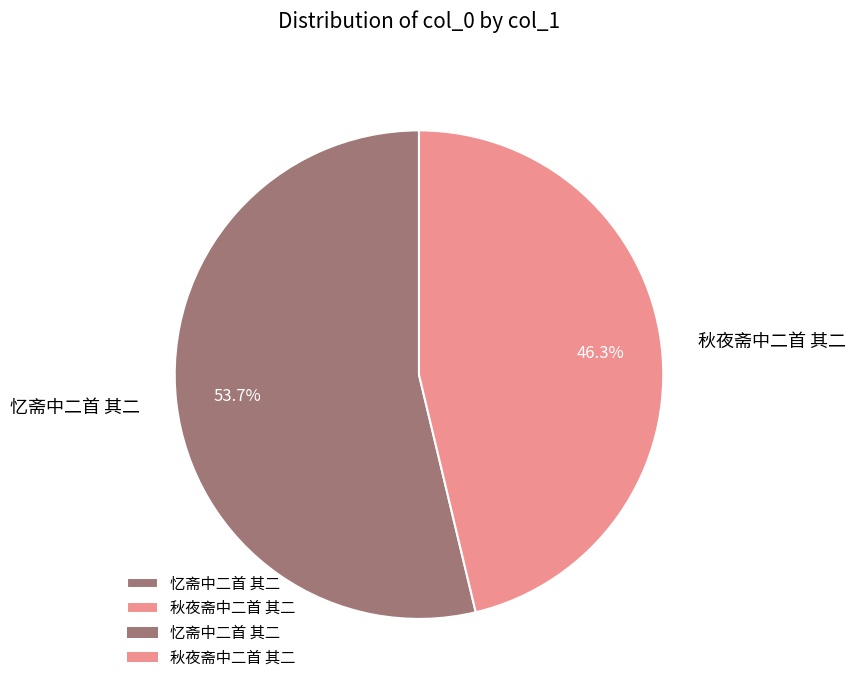

Does any single category account for the majority?

Yes